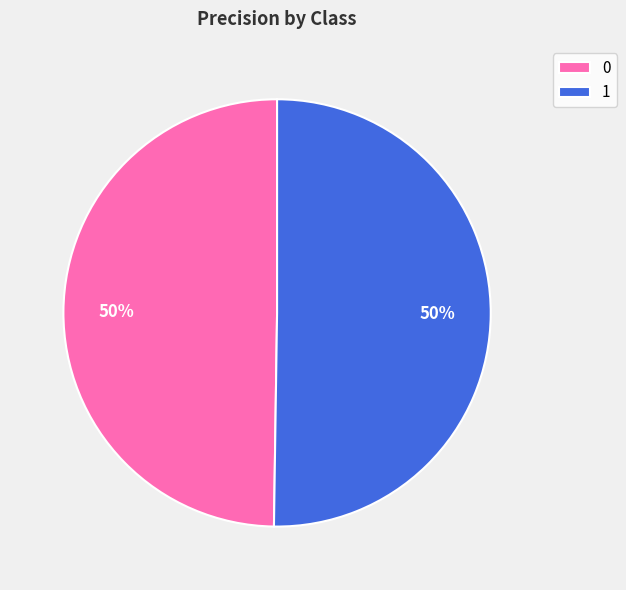

Combined, do 1 and 0 account for over 50%?

Yes